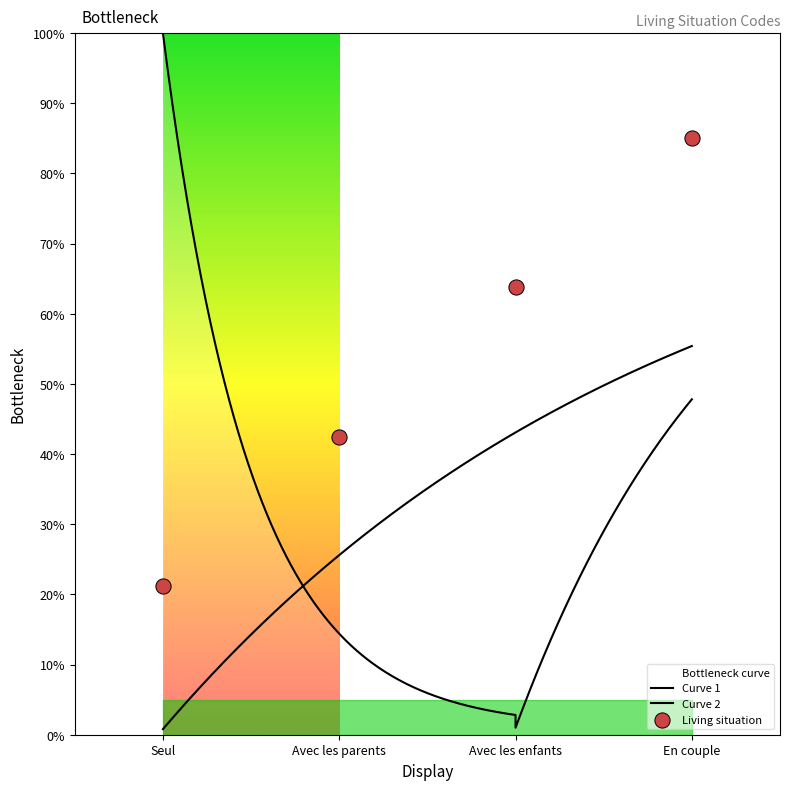

What is the change in value from Avec les parents to En couple?

+2.1